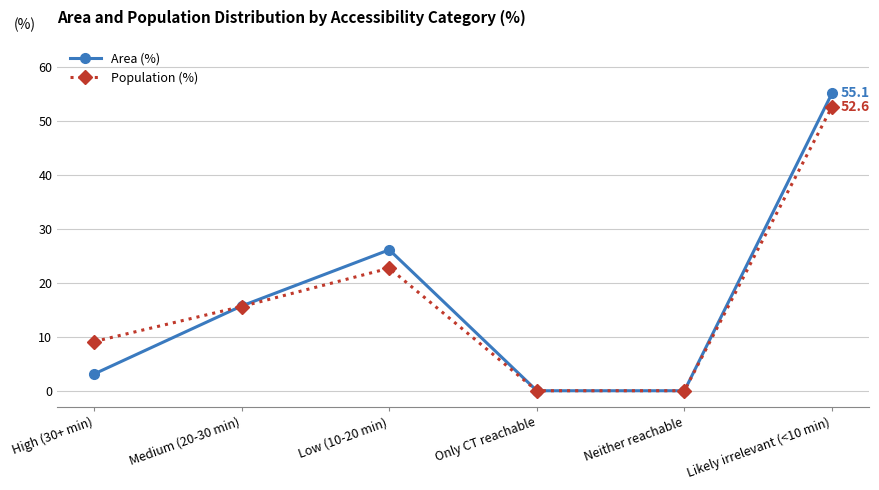

Is the value of Area (%) at Likely irrelevant (<10 min) greater than the value of Population (%) at Low (10-20 min)?

Yes